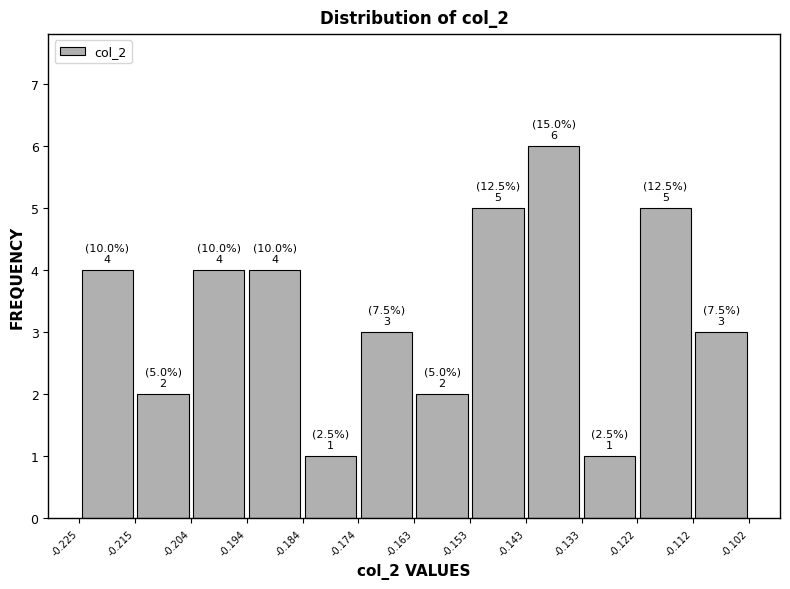

Which range on the x-axis has the tallest bar?

-0.143 to -0.133